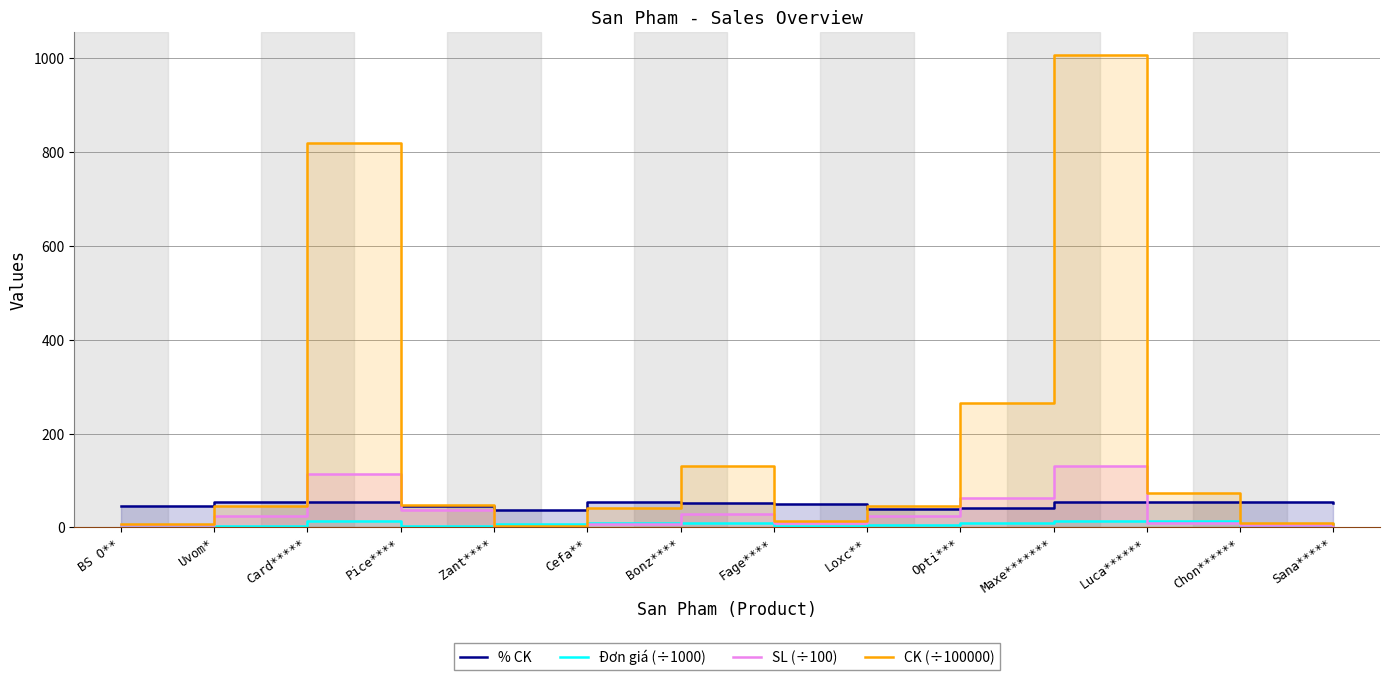

Between which two adjacent categories do Đơn giá (÷1000) and CK (÷100000) first intersect?

Pice**** and Zant****